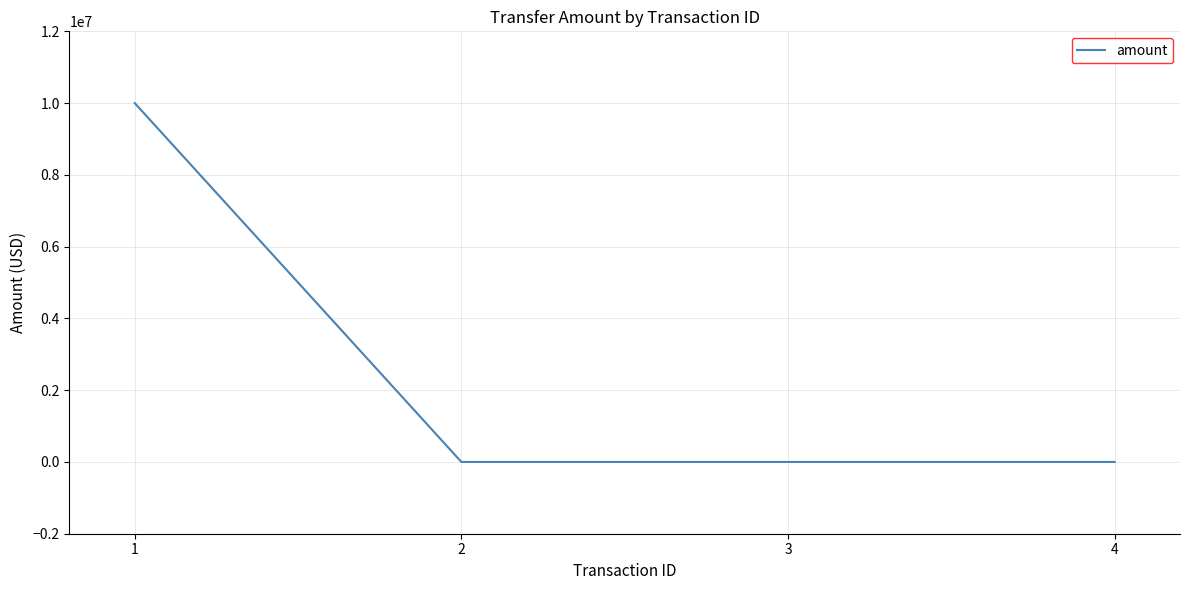

True or false: there are more than 1 points higher than both neighbors.

False